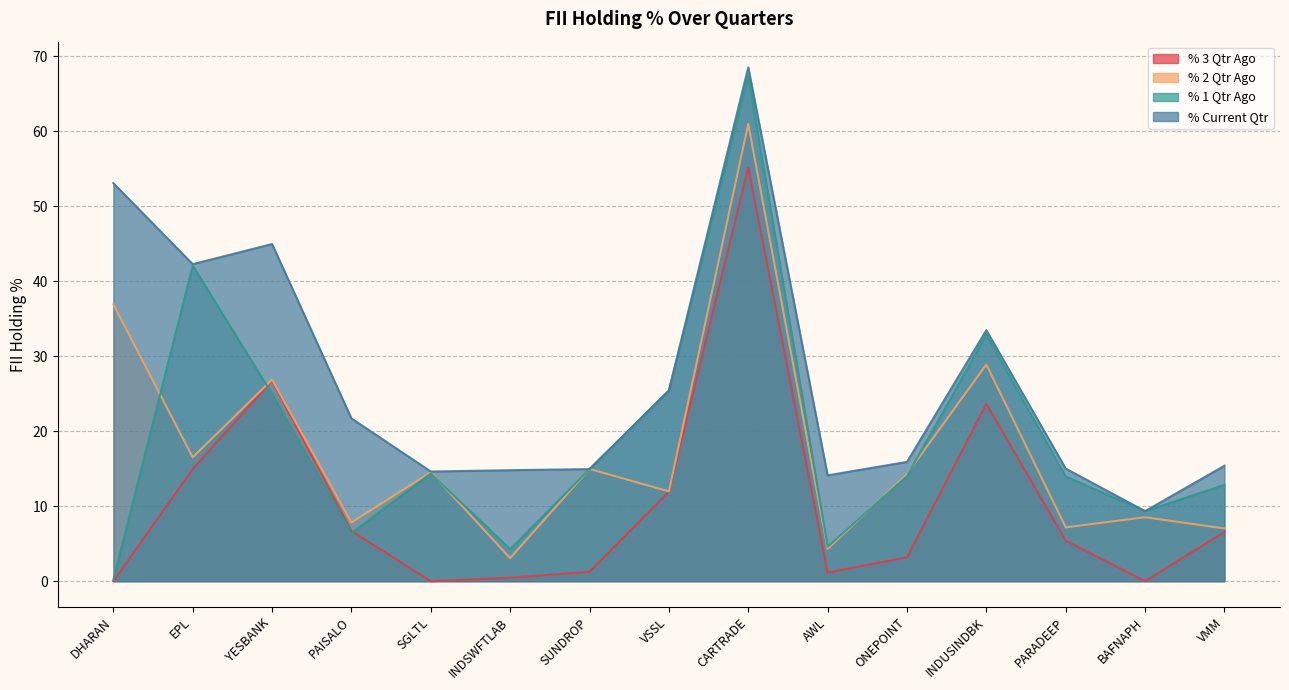

What is the label of the 12th point from the right?

PAISALO